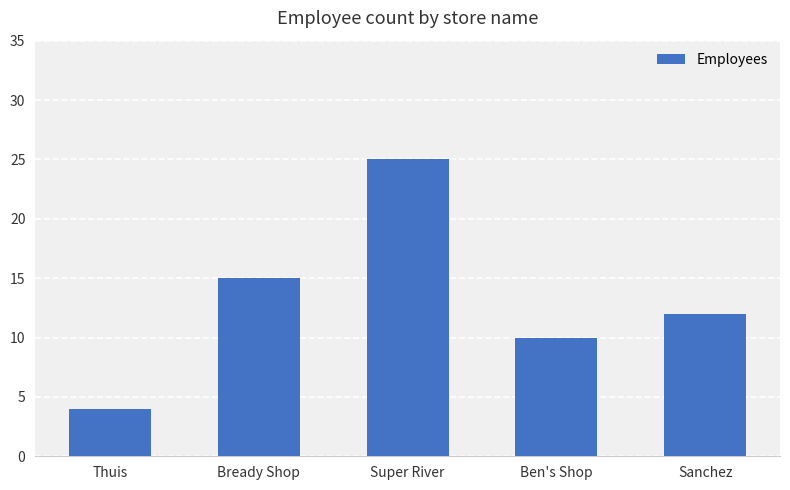

Reading left to right, transcribe all the data shown in this chart.

4	15	25	10	12